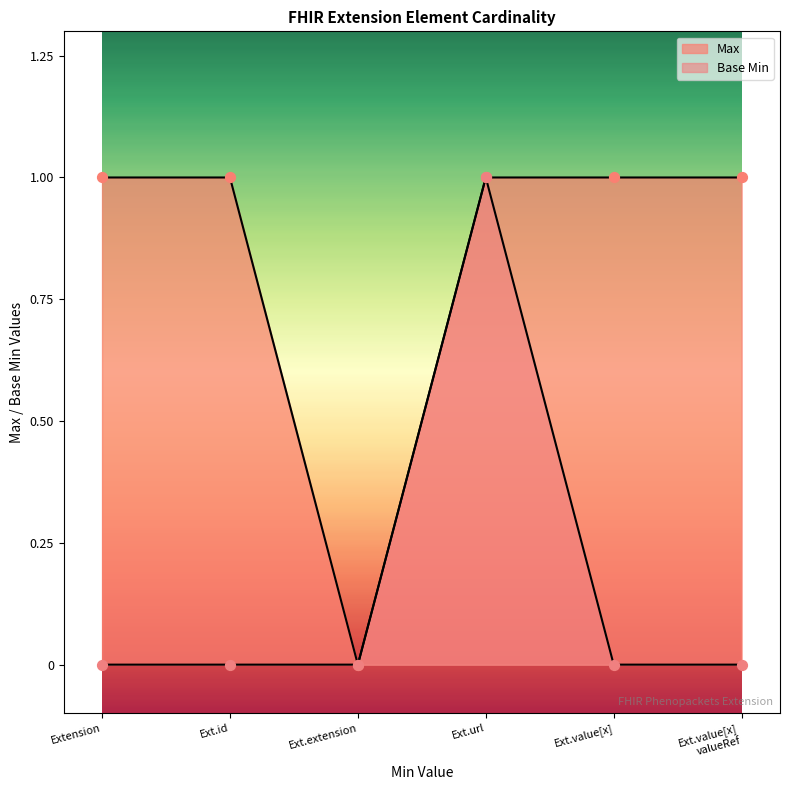

At how many categories does at least one series exceed 0?

5